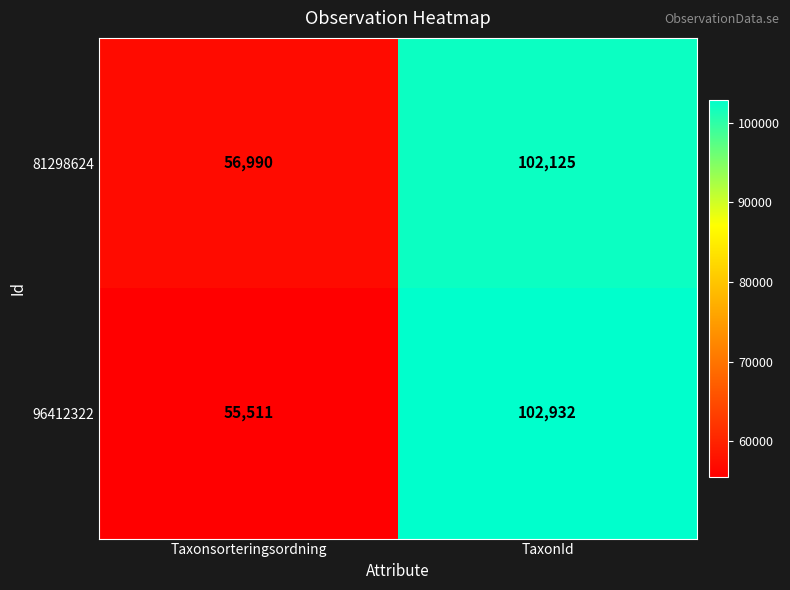

What is the difference between the 96412322 values at Taxonsorteringsordning and TaxonId?

47421